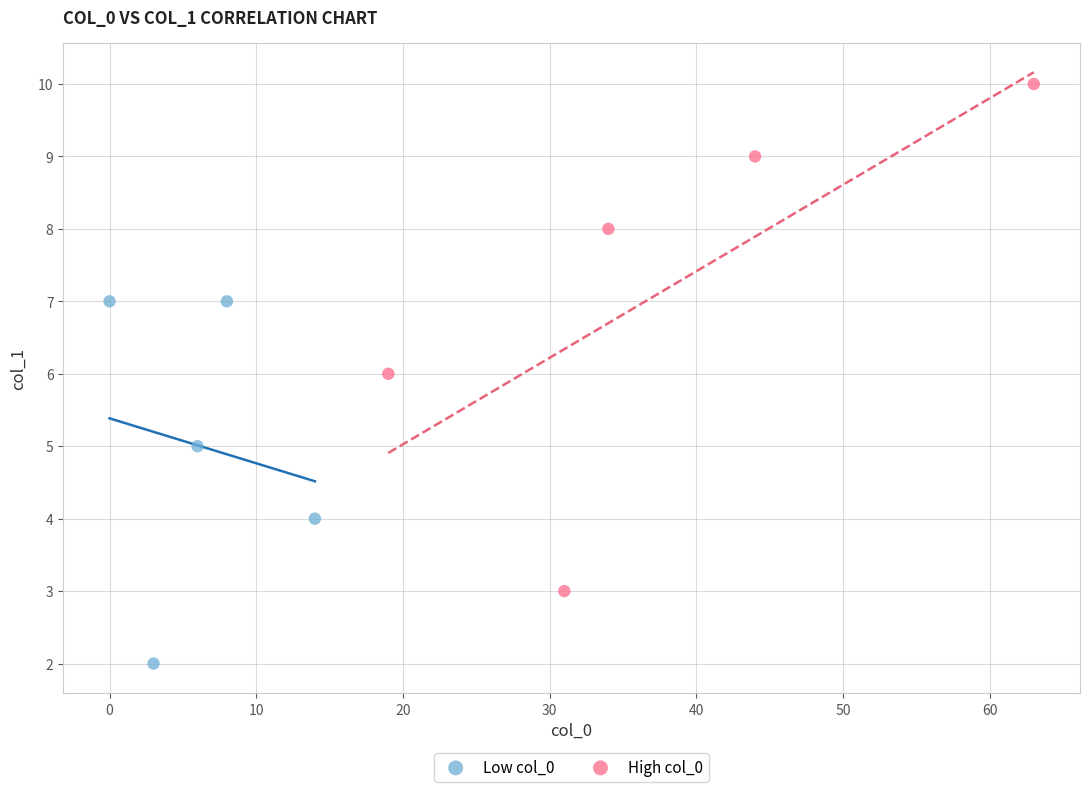

Which series contains the lowest Y value?

Low col_0